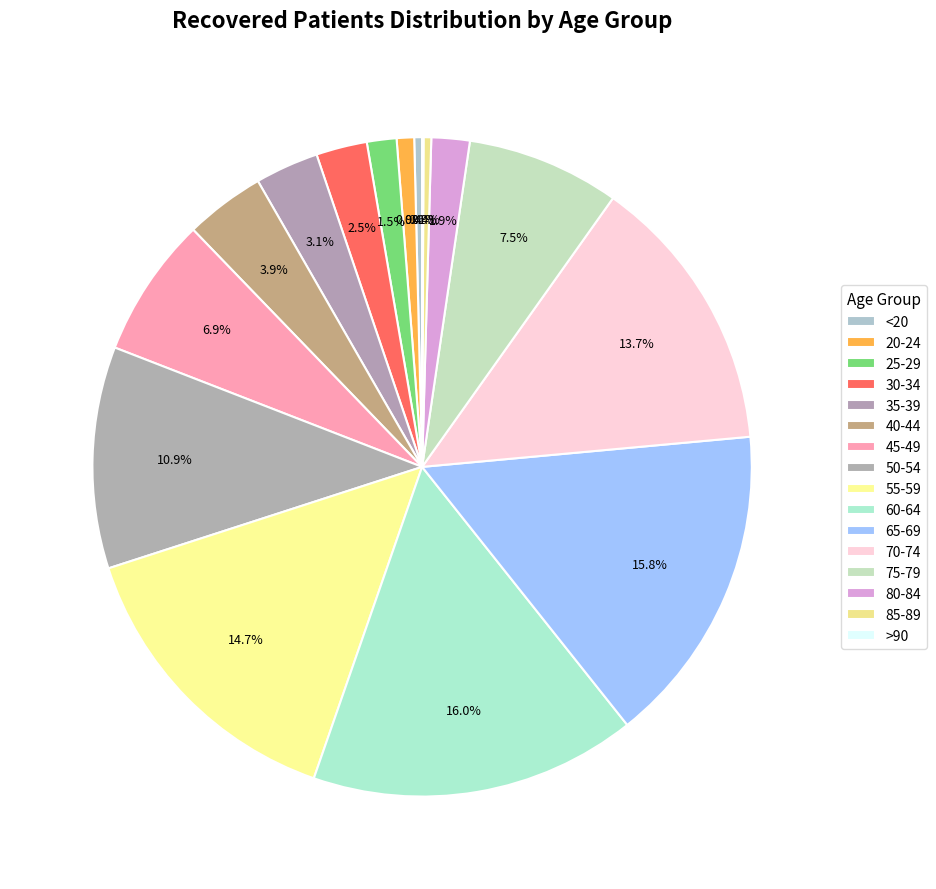

Is <20 the majority of the pie?

No